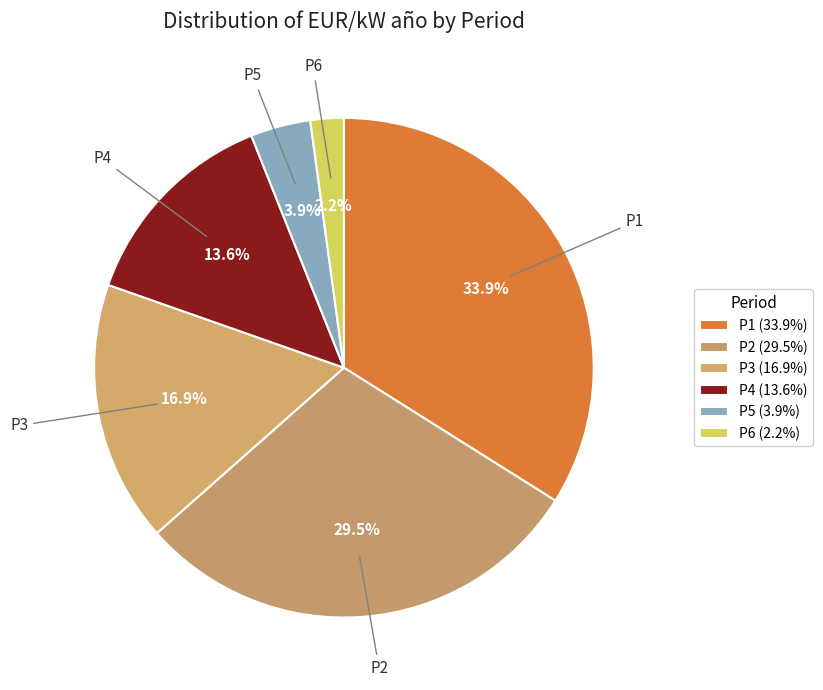

To the nearest percent, what is the combined percentage of P4 and P6?

16%